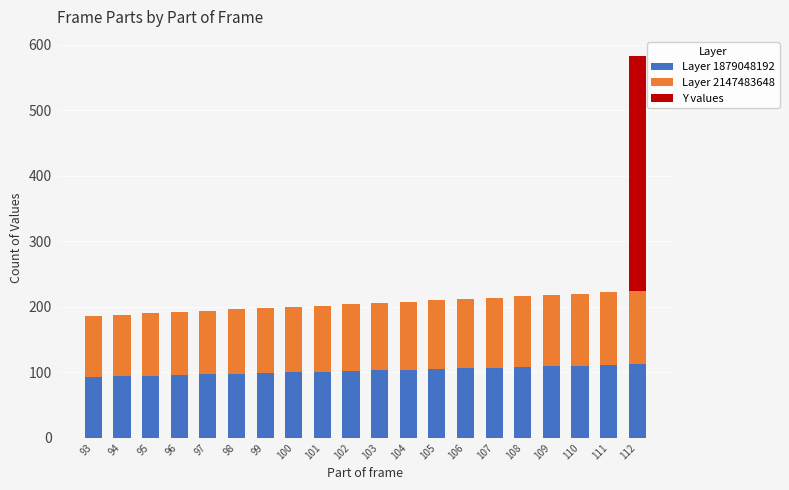

What is the sum of all Layer 1879048192 values?

2050